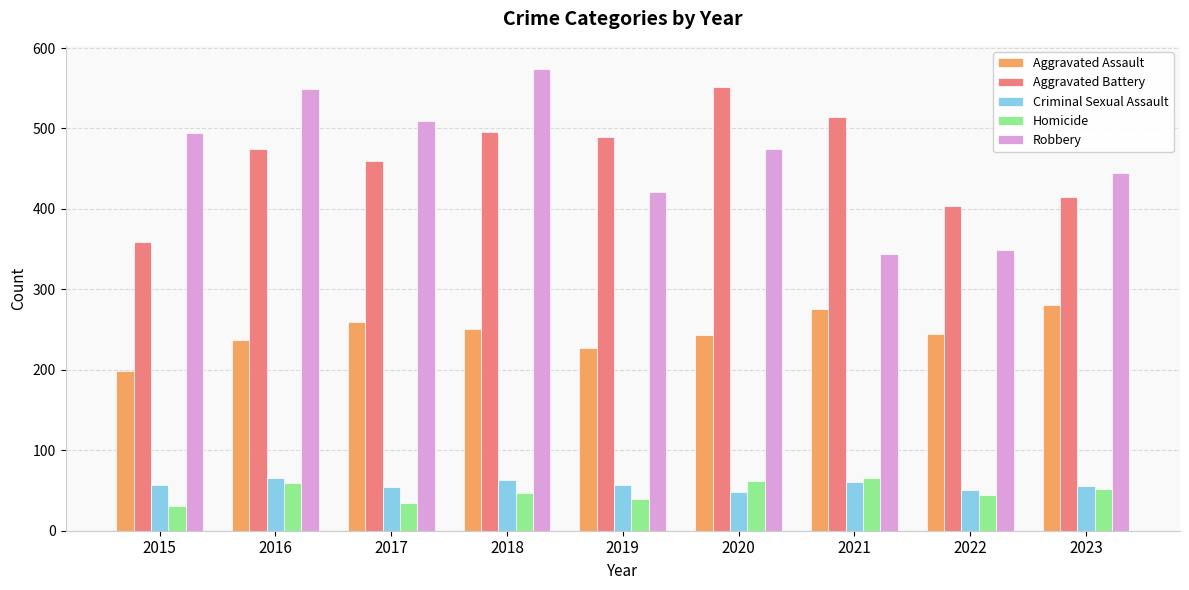

Are the bars horizontal?

No